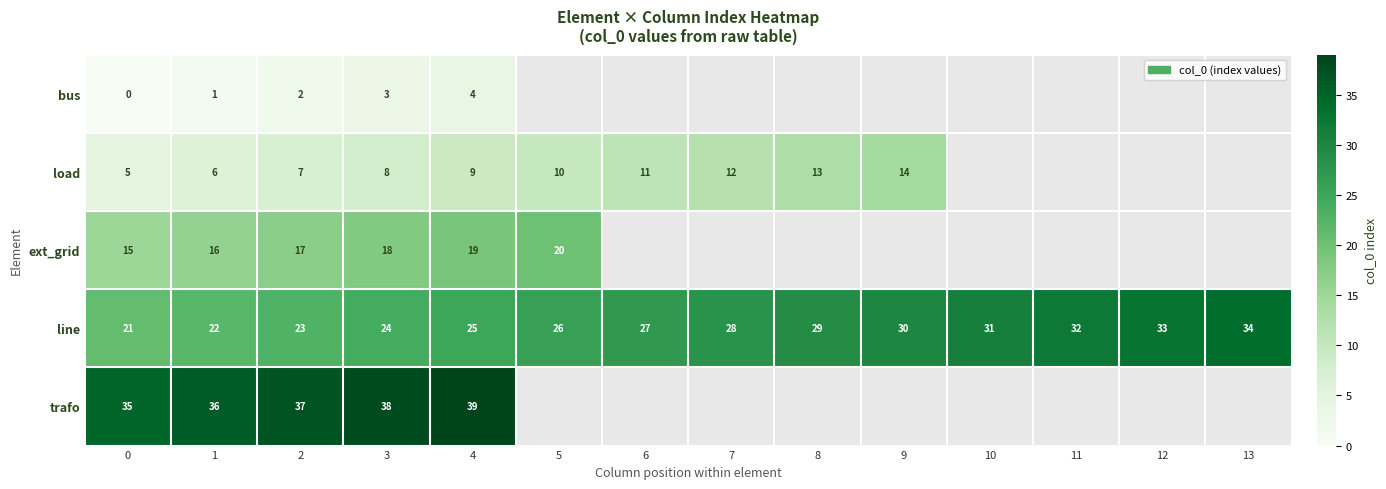

What is the spread (max minus min) of values at 2?

35